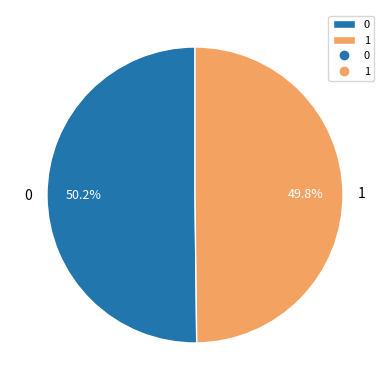

How much of the chart is everything except 0?

49.8%